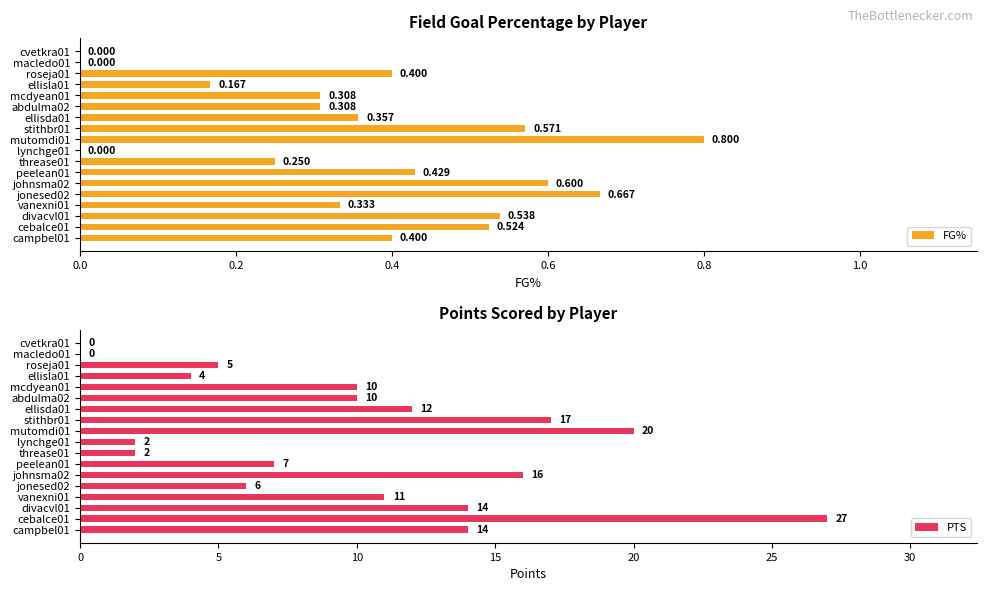

Rank the series by their average value, from lowest to highest.

FG%, PTS